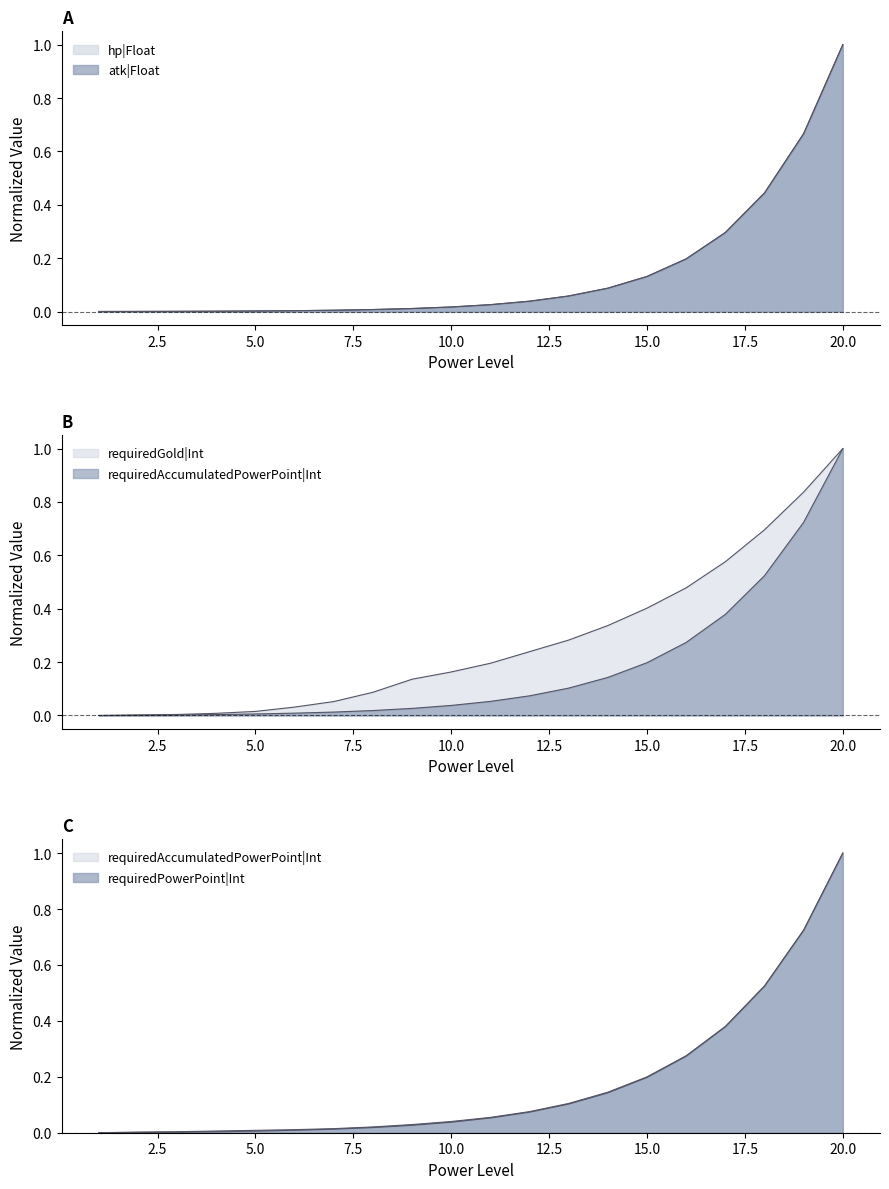

What are all the series names shown in the legend?

hp|Float, atk|Float, requiredAccumulatedPowerPoint|Int, requiredPowerPoint|Int, requiredGold|Int